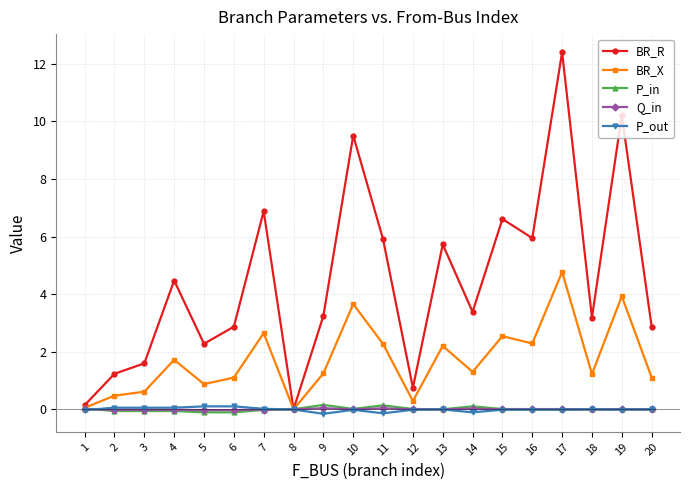

How many lines are shown in the chart?

5